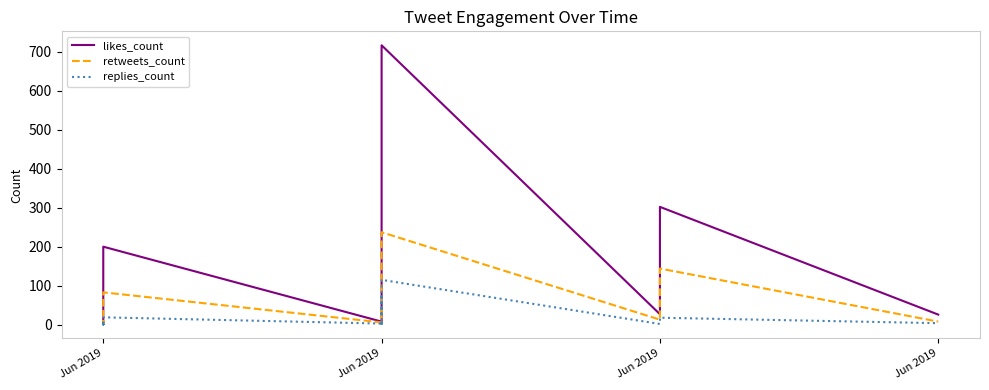

What is the spread (max minus min) of values at Jun 2019?

8